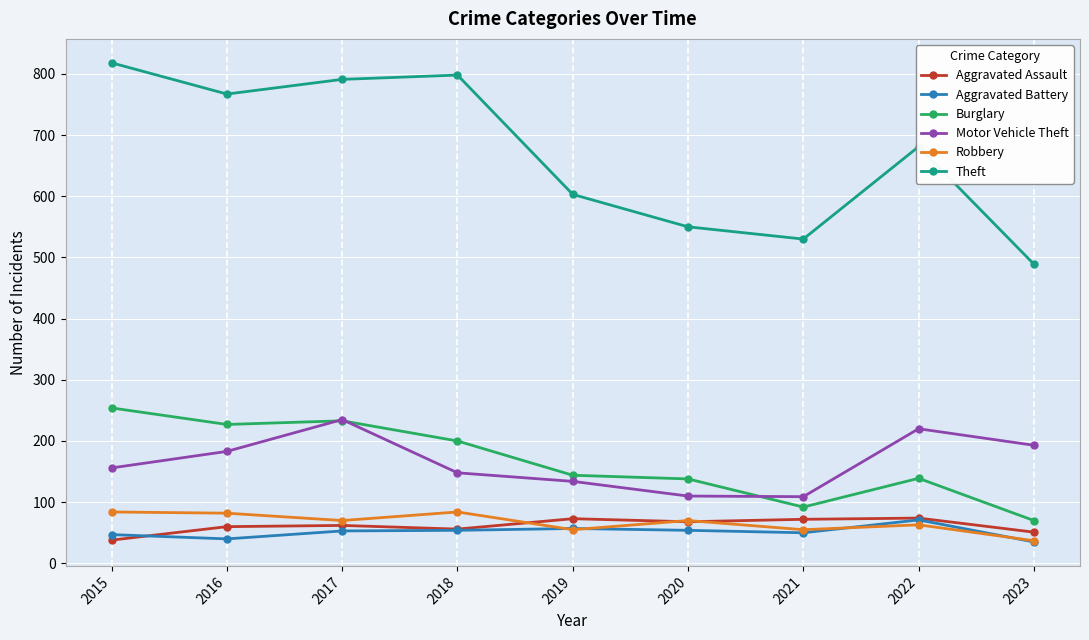

True or false: Motor Vehicle Theft and Aggravated Battery intersect in this chart.

False